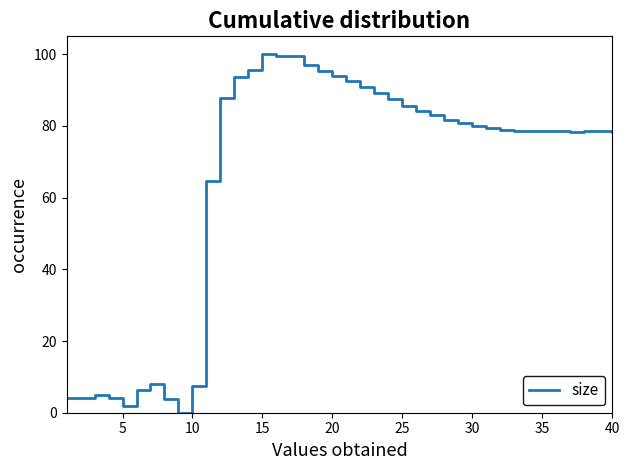

How many lines are shown in the chart?

1